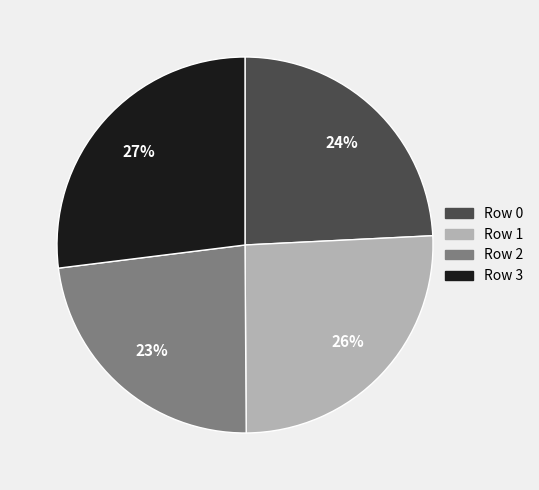

The Row 0 slice represents 32% of the pie. True or false?

False